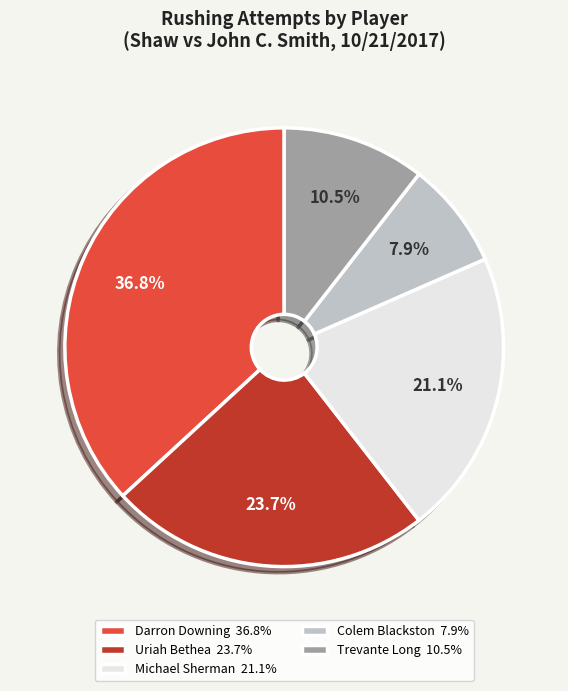

How many slices are in this pie chart?

5